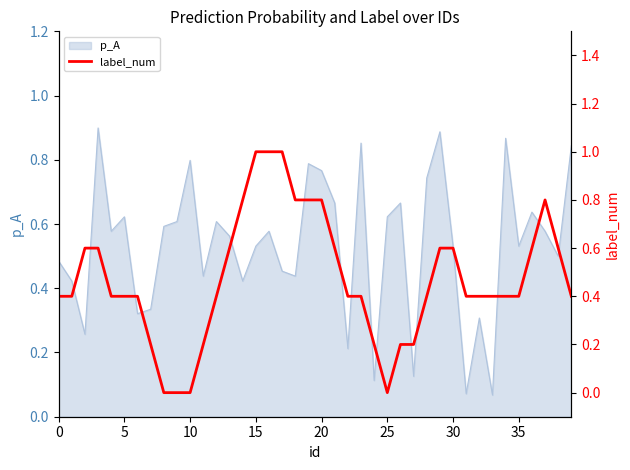

Which label corresponds to the largest value in the chart?

15